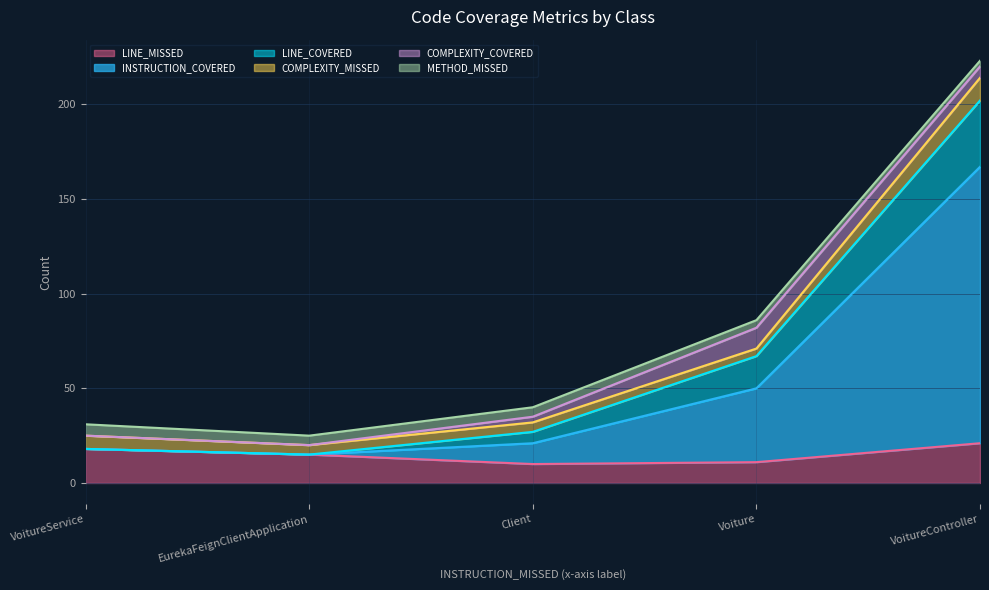

What is the difference between the maximum and minimum values in the LINE_MISSED series?

11